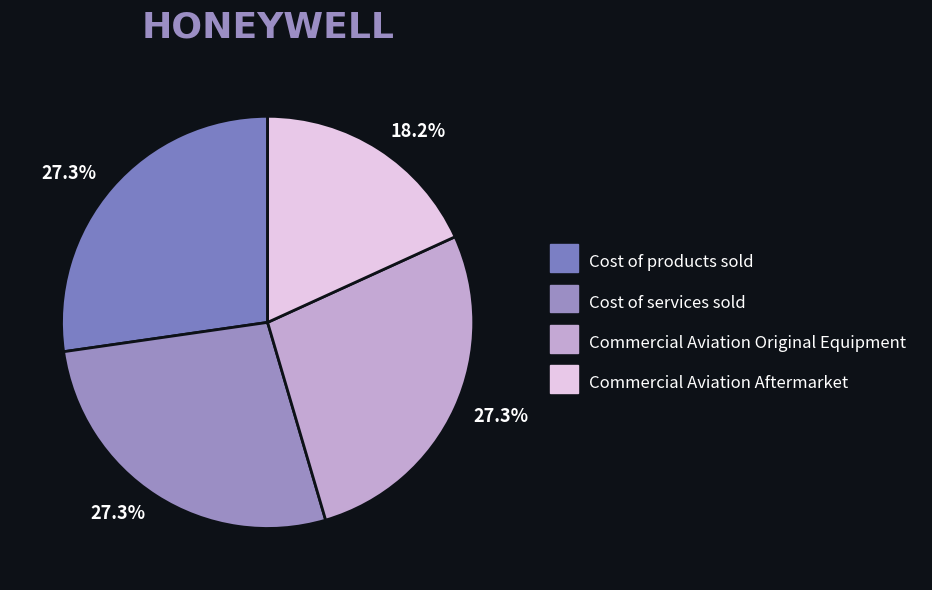

Which category has the smallest portion of the pie?

Commercial Aviation Aftermarket